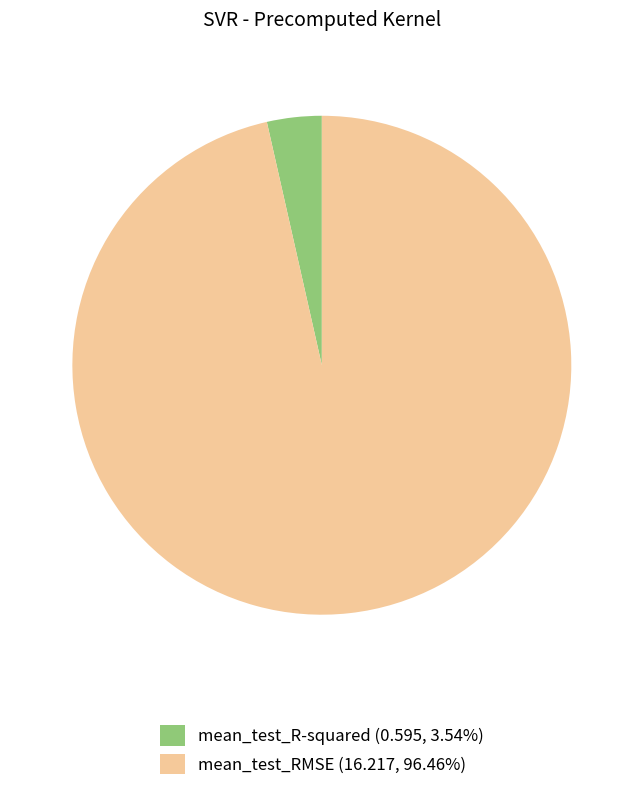

Does mean_test_RMSE (16.217, 96.46%) account for over 50% of the chart?

Yes